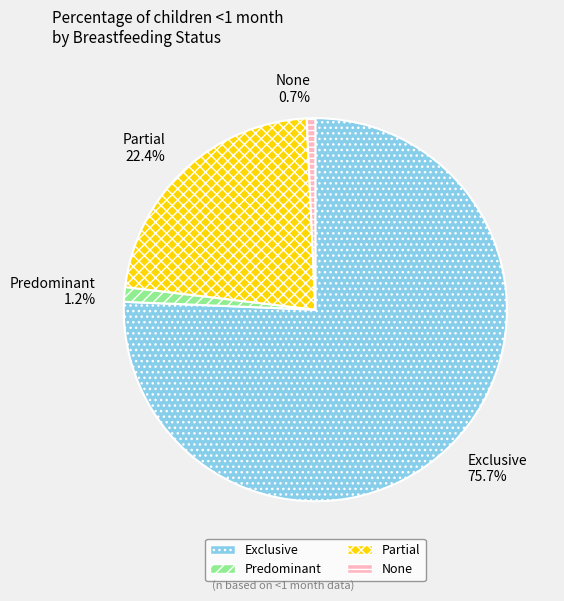

The None slice represents 1% of the pie. True or false?

True